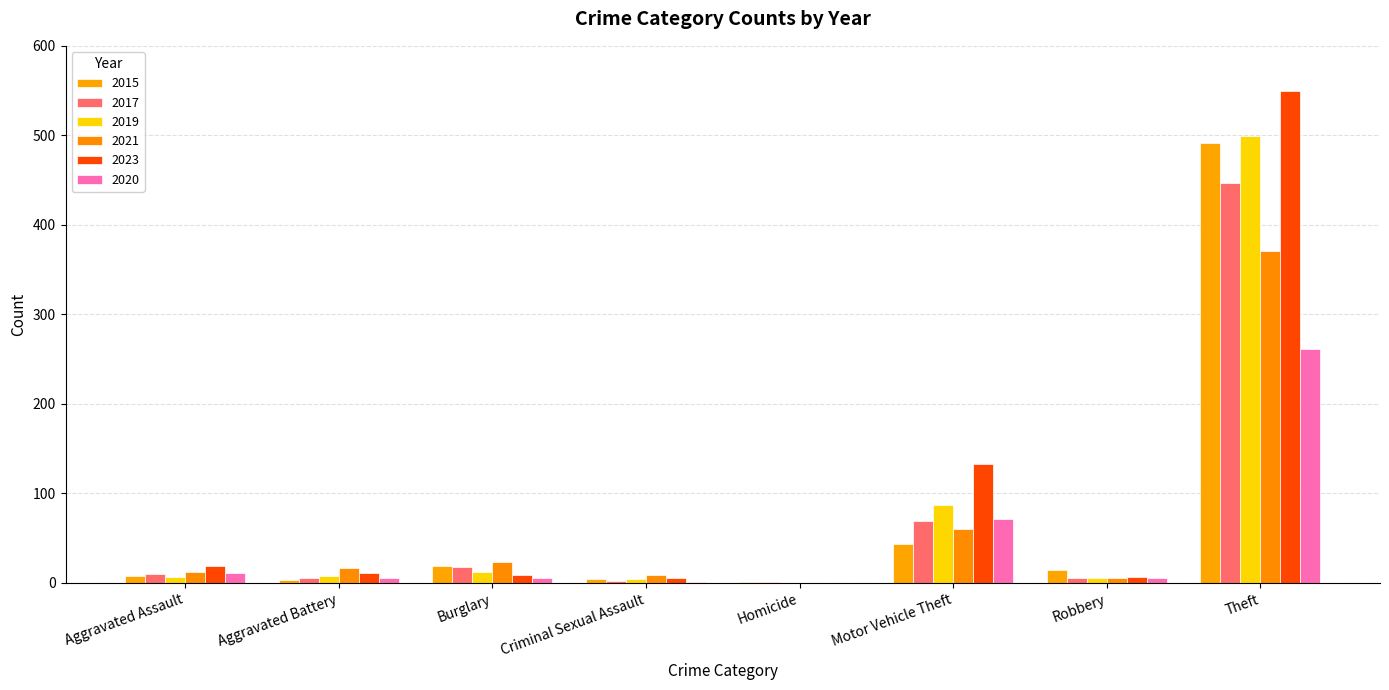

What is the total value across all series at Motor Vehicle Theft?

463